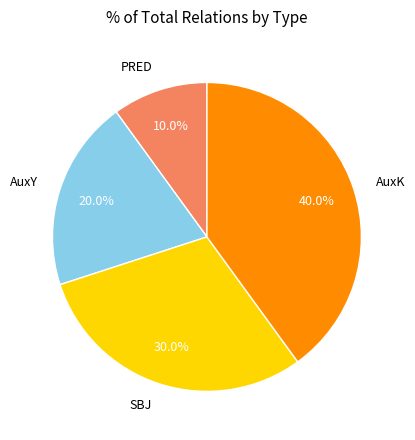

How many segments does this pie chart have?

4